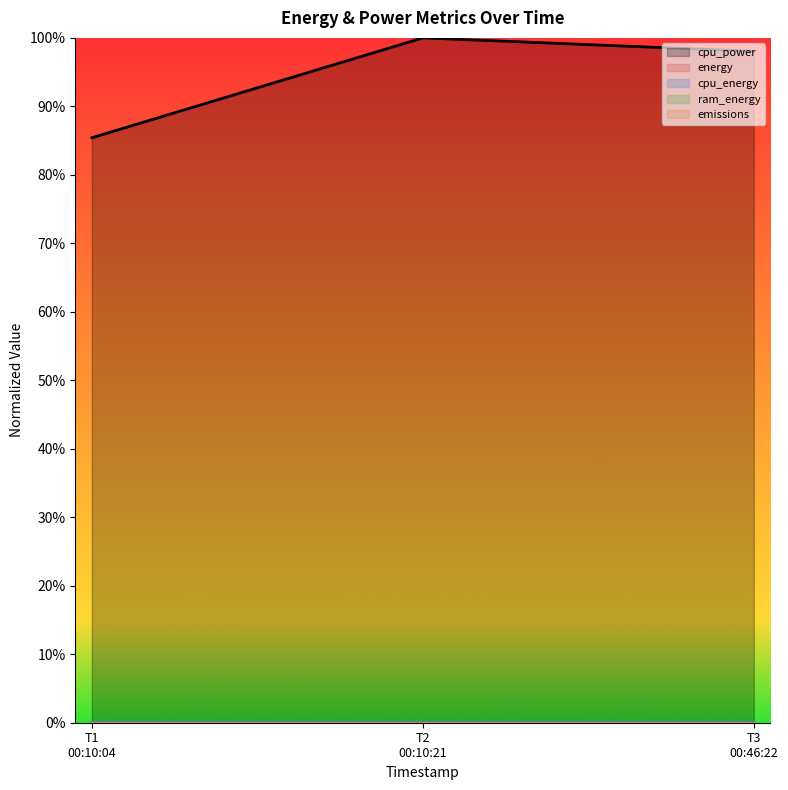

Which has a higher value, T1 00:10:04 or T2 00:10:21?

T2 00:10:21